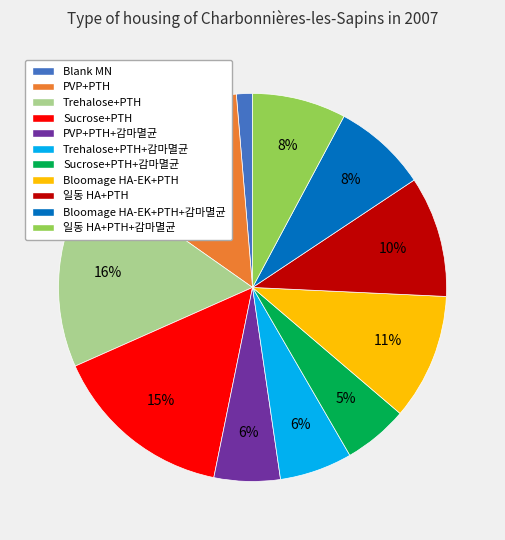

Count the number of slices in the pie.

11